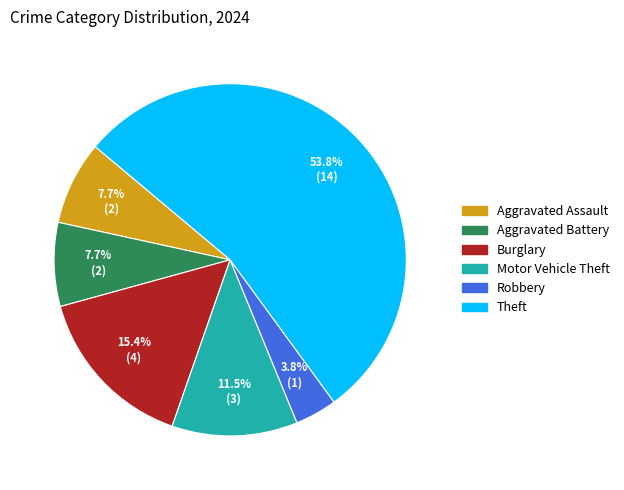

Does any single category account for the majority?

Yes